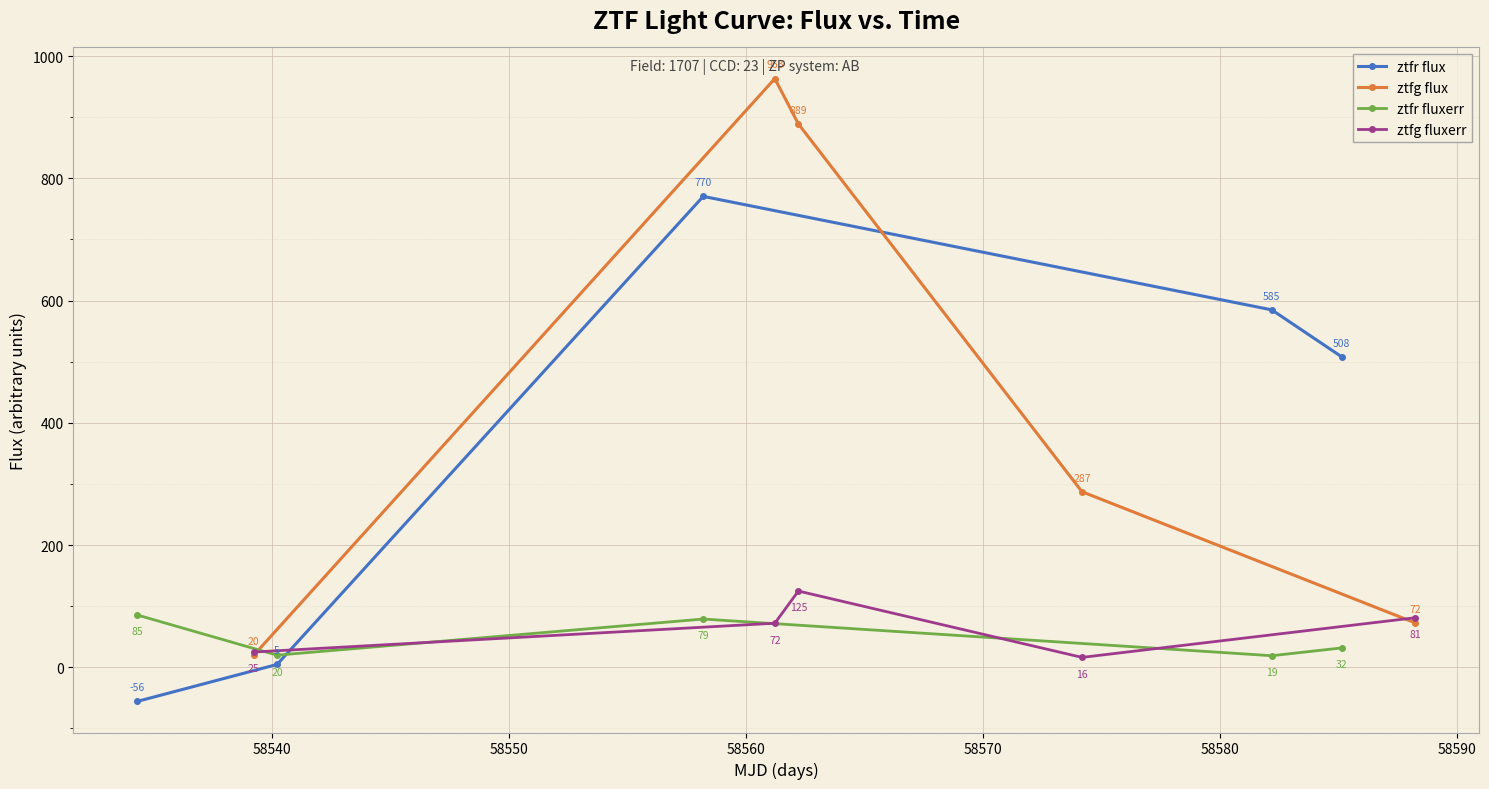

In ztfr flux, how many points are higher than both neighbors (excluding endpoints)?

1